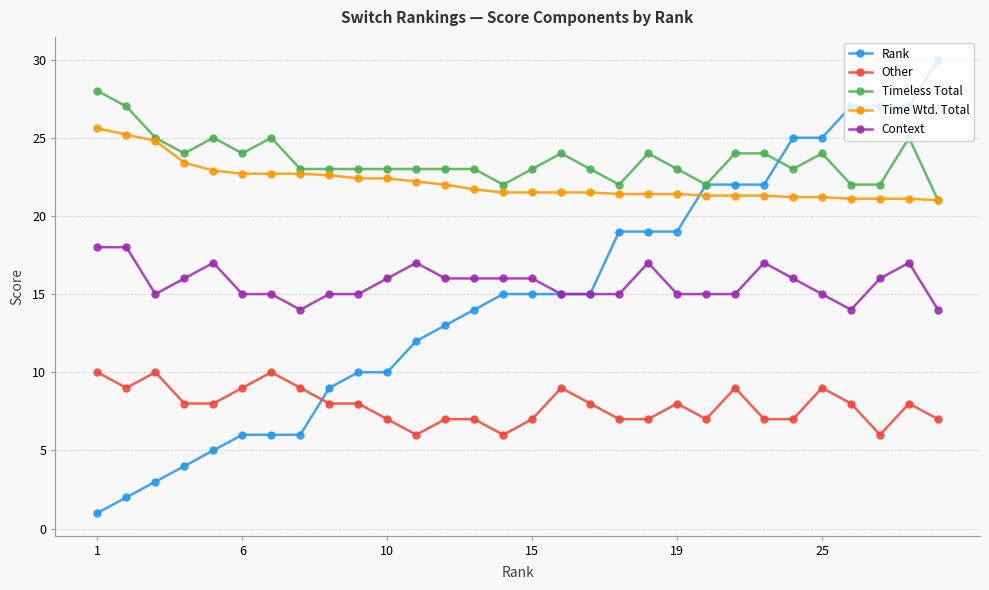

What is the smallest value displayed?

1.0